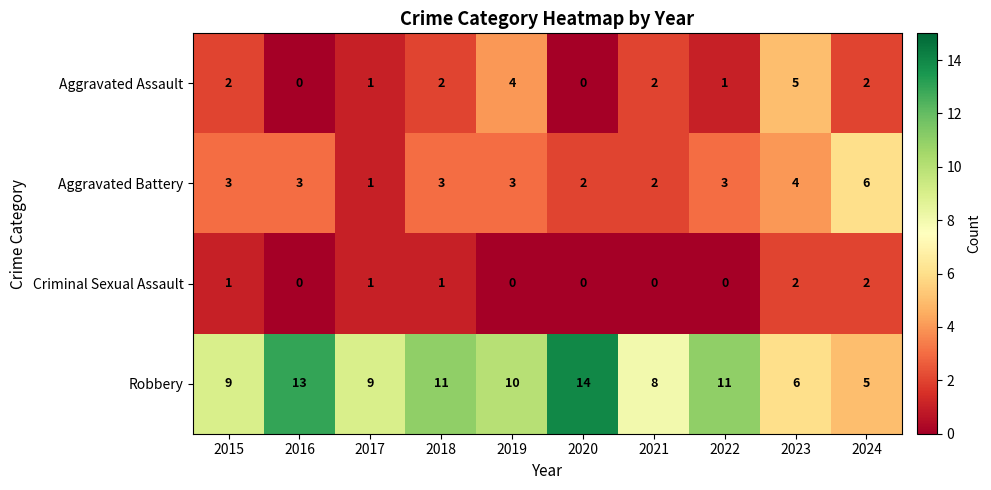

True or false: Aggravated Assault has a value of 2 at 2015.

True